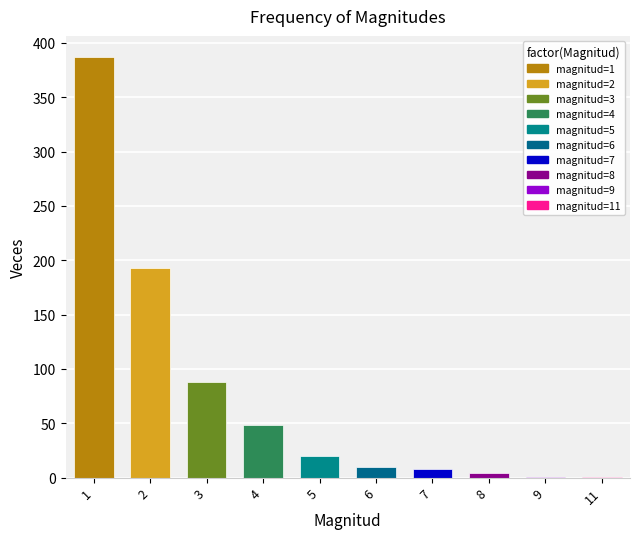

Which has a higher value, 5 or 9?

5